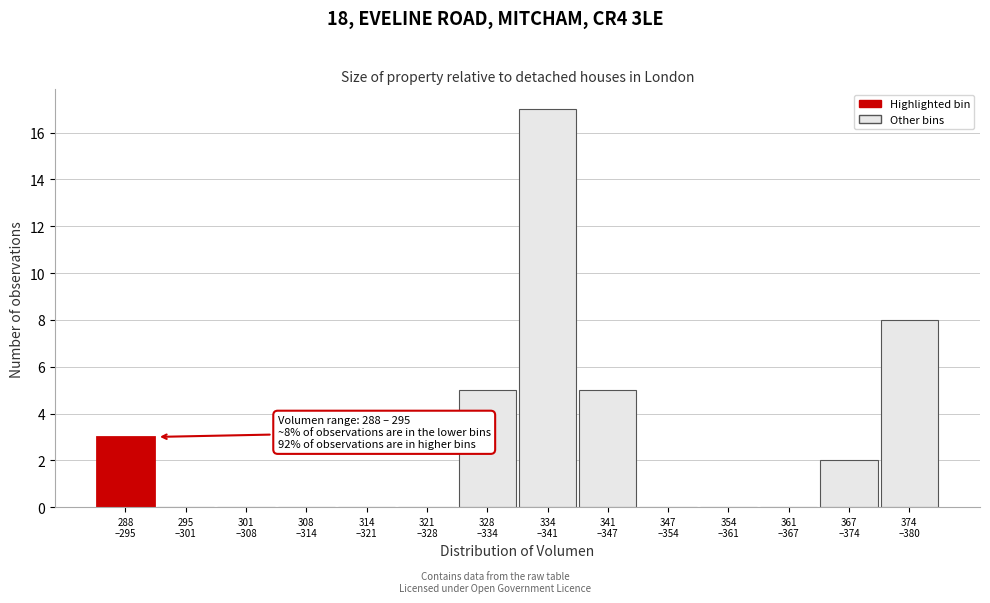

What is the maximum value shown in the chart?

17